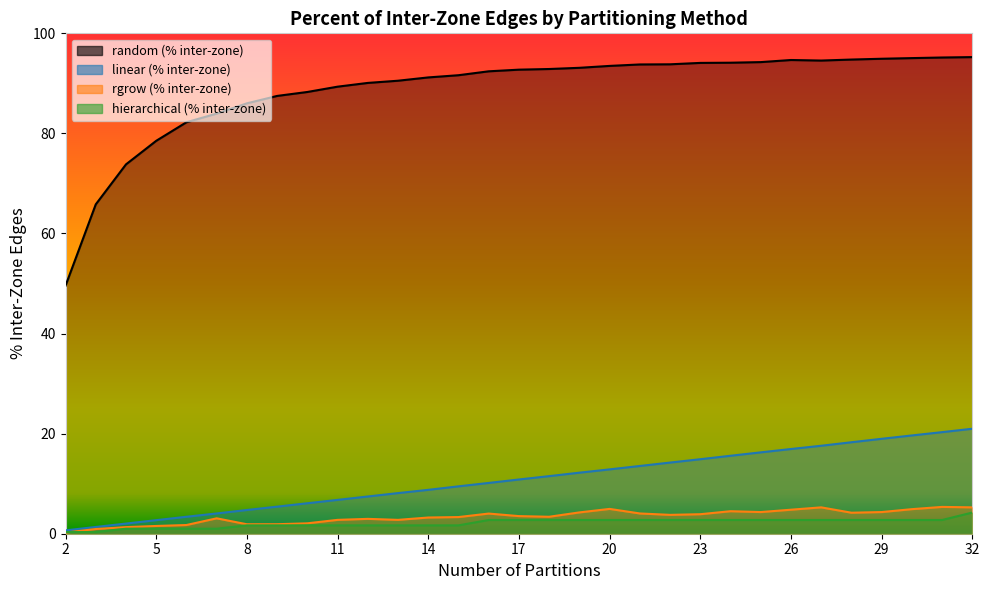

List the series in order of their peak value, lowest first.

hierarchical (% inter-zone), rgrow (% inter-zone), linear (% inter-zone), random (% inter-zone)